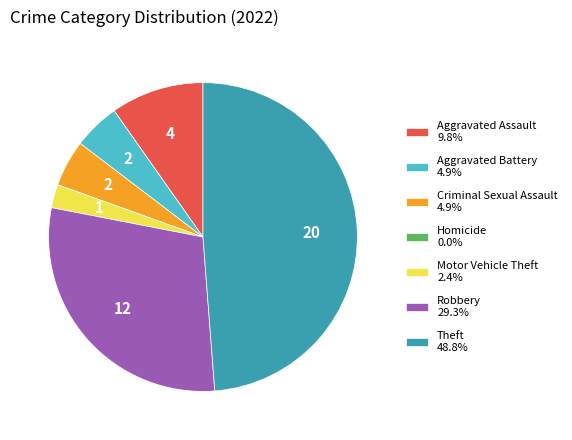

What is the ratio of the value at Criminal Sexual Assault 4.9% to the value at Aggravated Battery 4.9%?

1.0